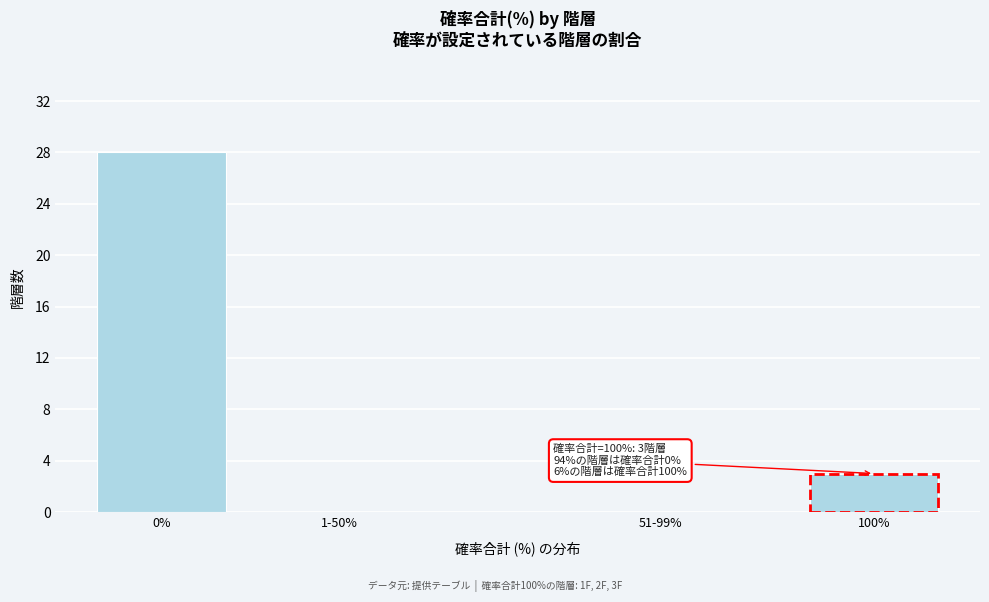

Reading right to left, list all the values displayed in this chart.

100%=3	51-99%=0	1-50%=0	0%=28